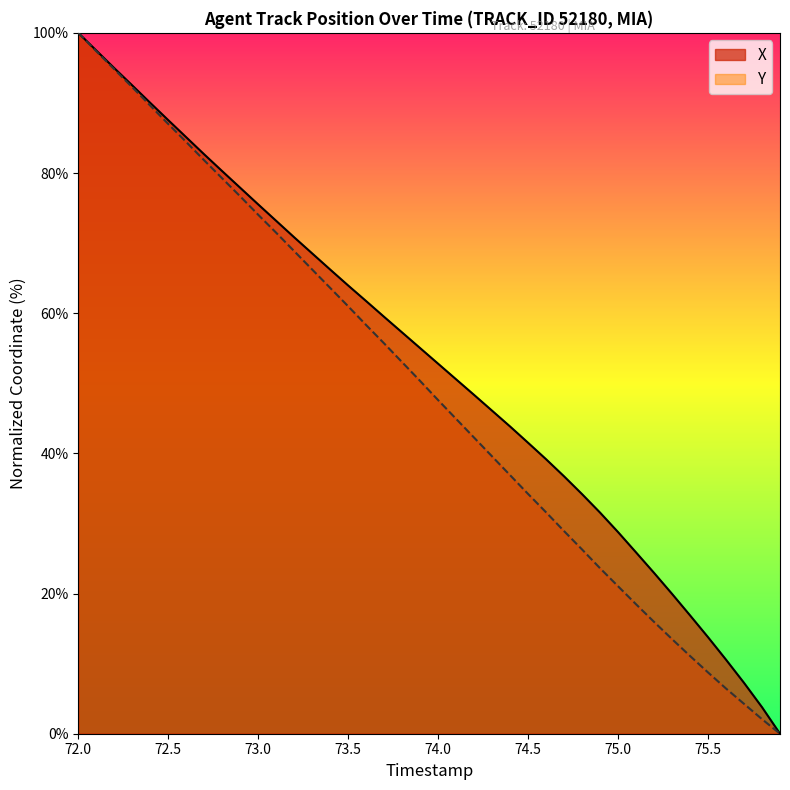

At which category is the sum across all series the highest?

72.0